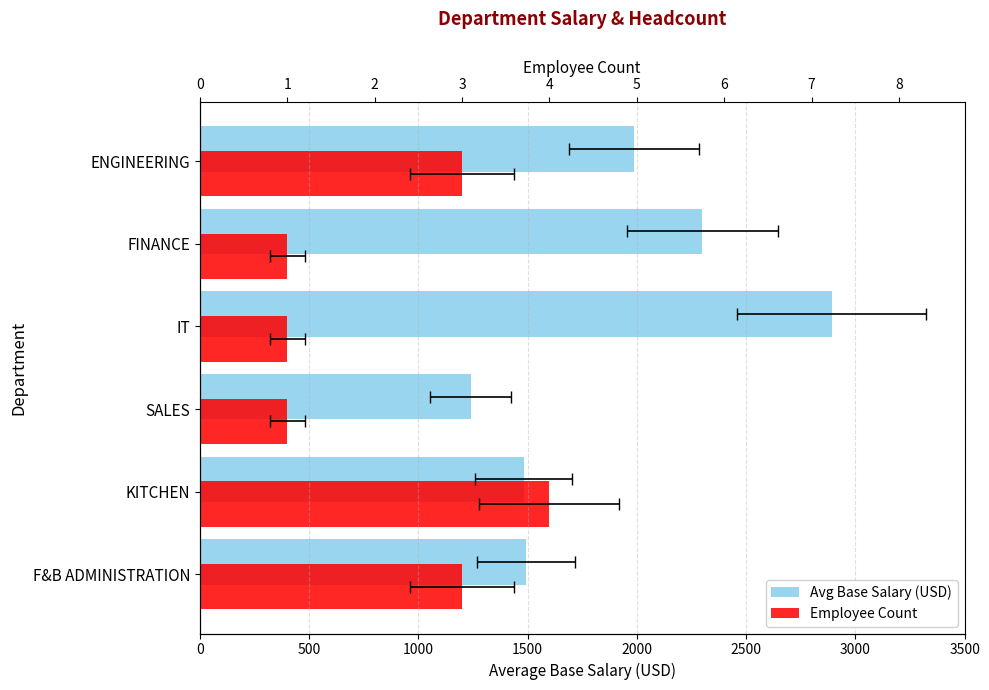

What value does the Avg Base Salary (USD) series have at F&B ADMINISTRATION?

1493